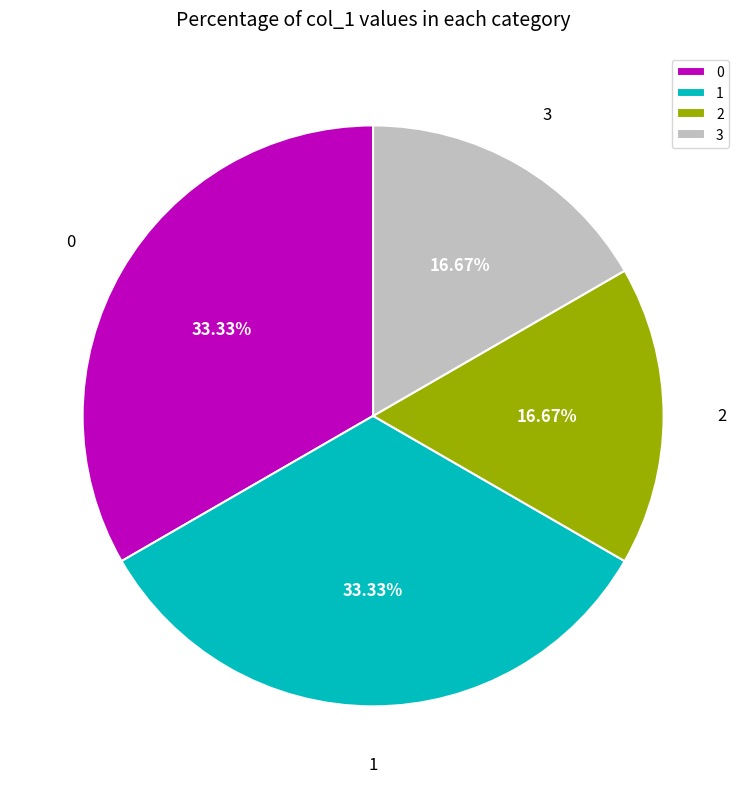

To the nearest percent, what percentage of the pie is 1?

33%